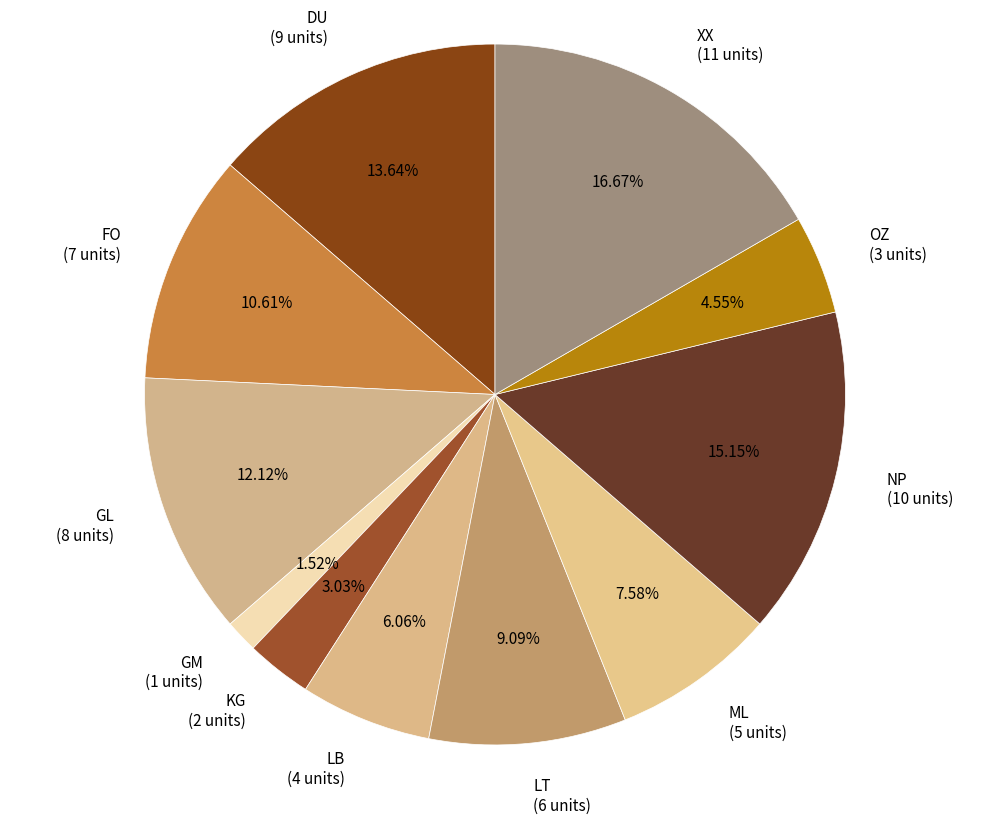

The DU slice represents 2% of the pie. True or false?

False